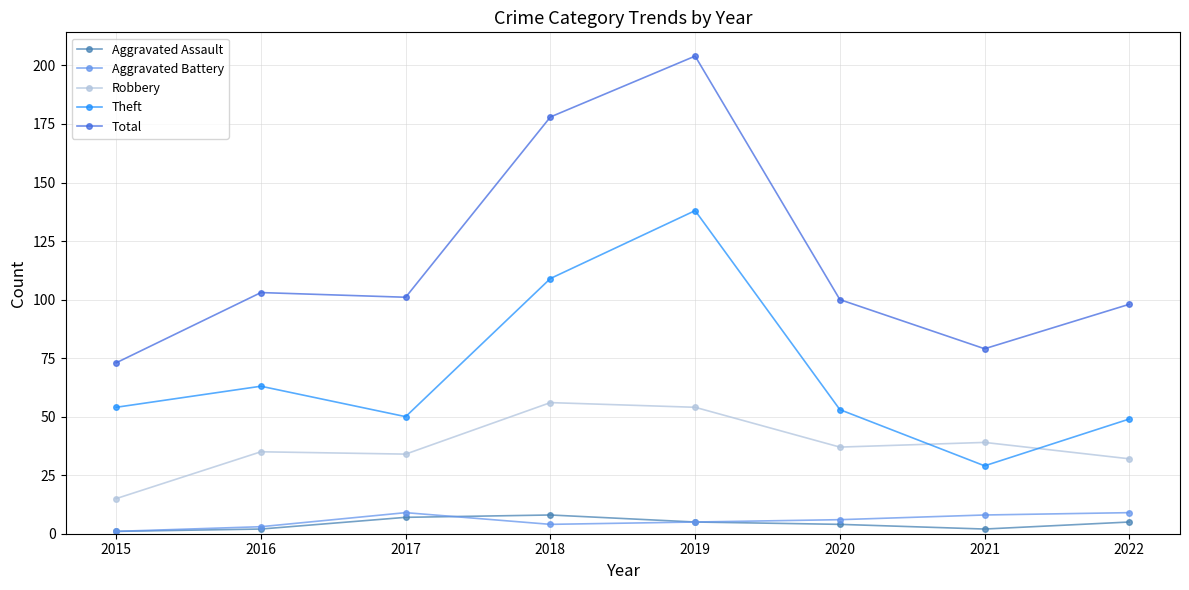

Reading left to right, transcribe all the data shown in this chart.

Aggravated Assault: 2015=1	2016=2	2017=7	2018=8	2019=5	2020=4	2021=2	2022=5
Aggravated Battery: 2015=1	2016=3	2017=9	2018=4	2019=5	2020=6	2021=8	2022=9
Robbery: 2015=15	2016=35	2017=34	2018=56	2019=54	2020=37	2021=39	2022=32
Theft: 2015=54	2016=63	2017=50	2018=109	2019=138	2020=53	2021=29	2022=49
Total: 2015=73	2016=103	2017=101	2018=178	2019=204	2020=100	2021=79	2022=98